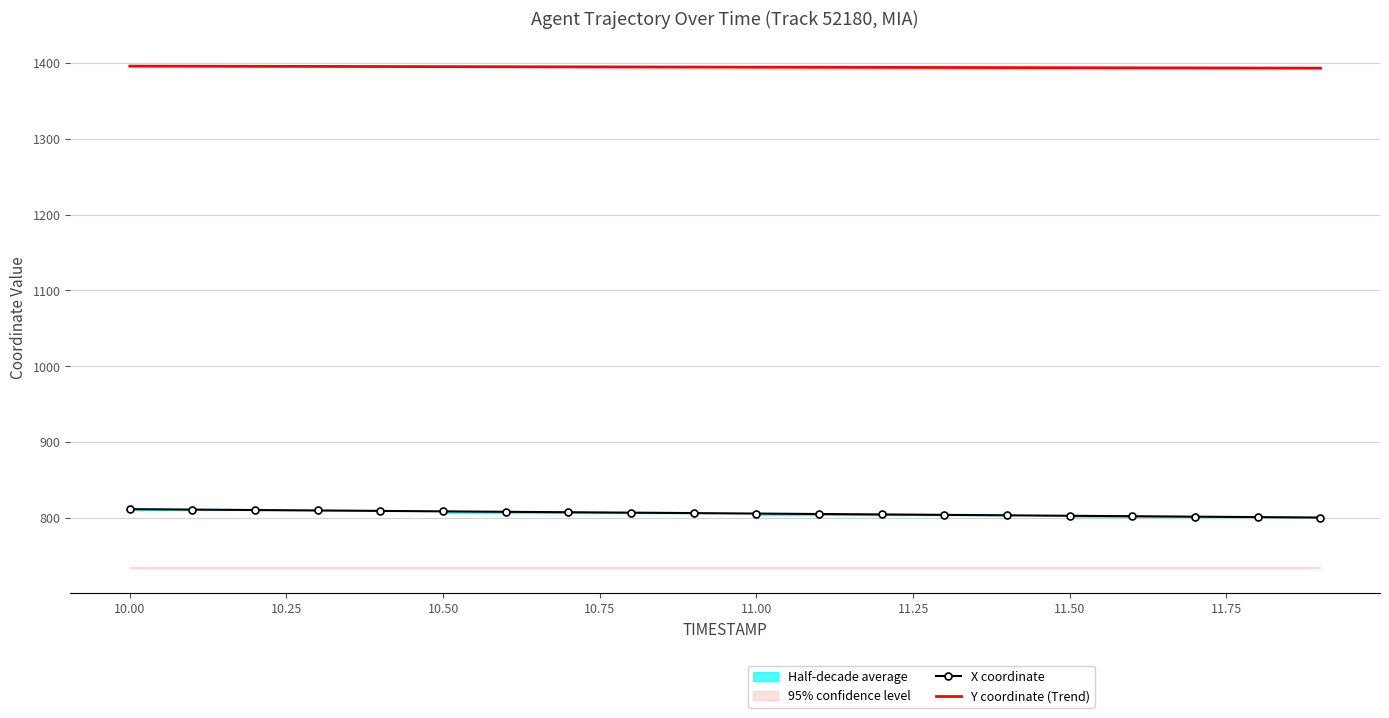

What is the sum of all X coordinate values?

16122.1